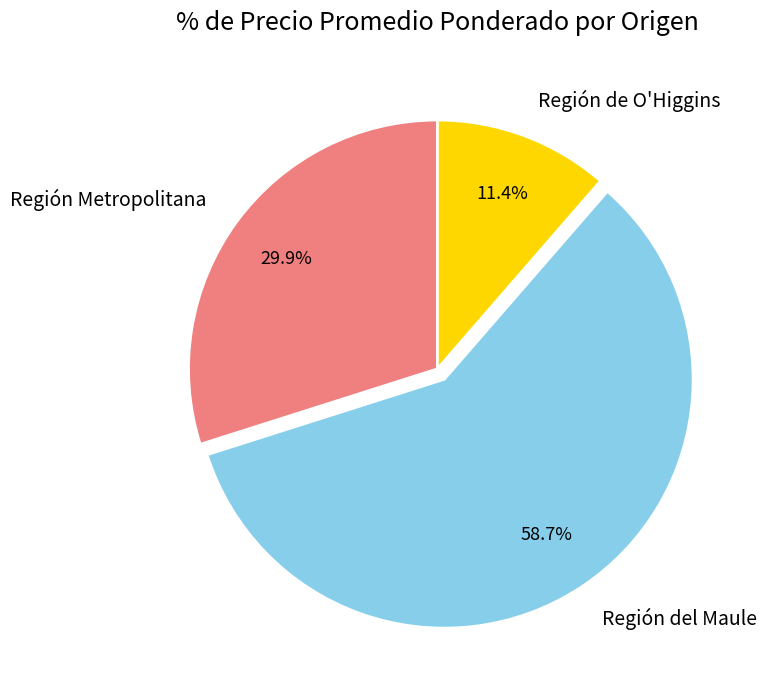

Rank the categories by value from highest to lowest.

Región del Maule, Región Metropolitana, Región de O'Higgins